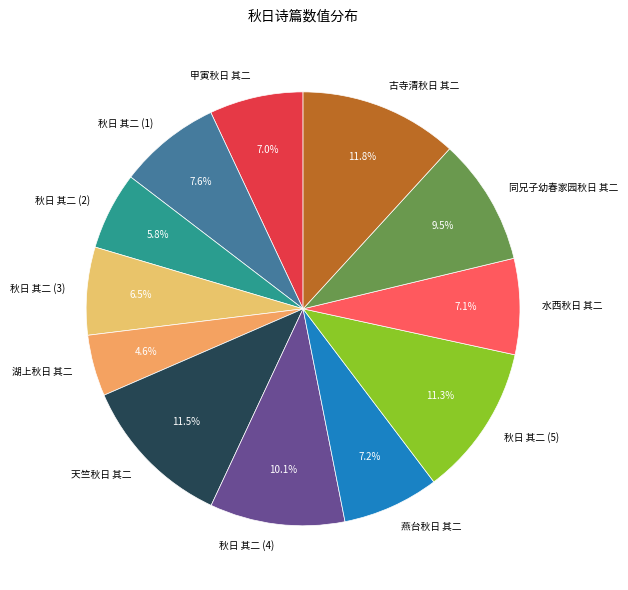

Does 秋日 其二 (1) represent more than half of the total?

No